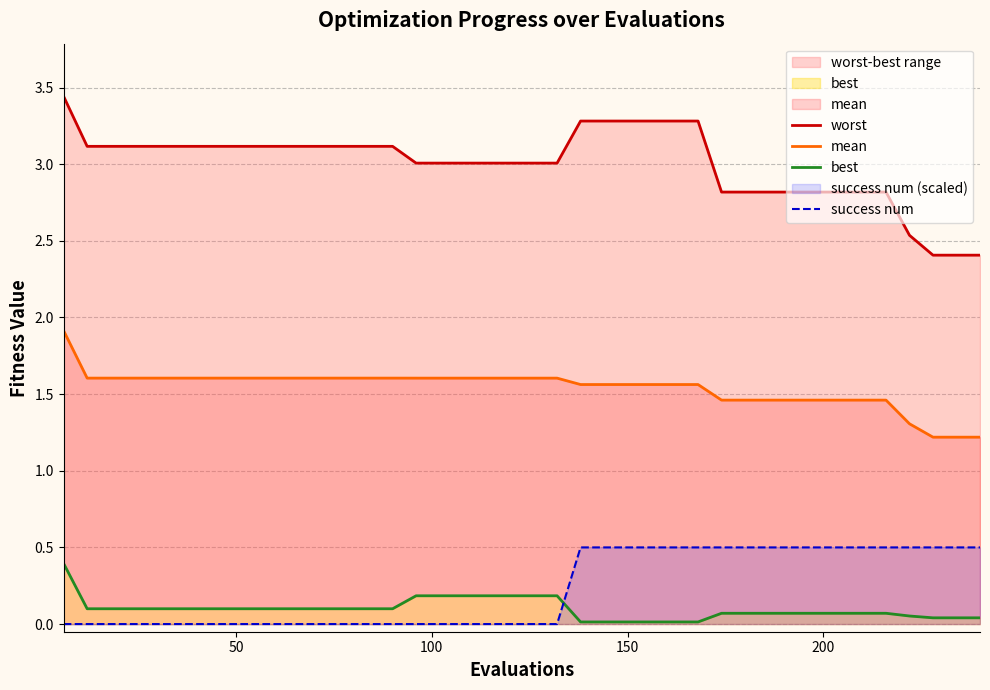

True or false: worst and mean cross at least once.

False